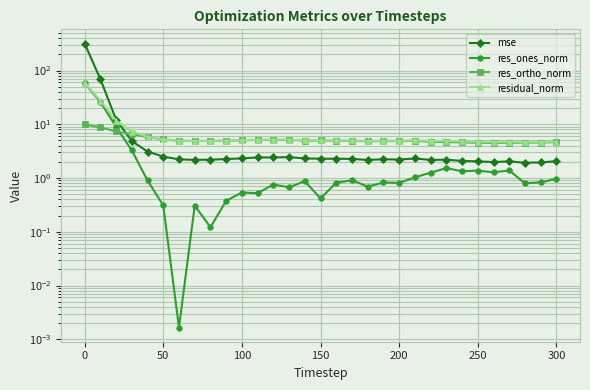

How many interior local valleys does the mse series have?

6